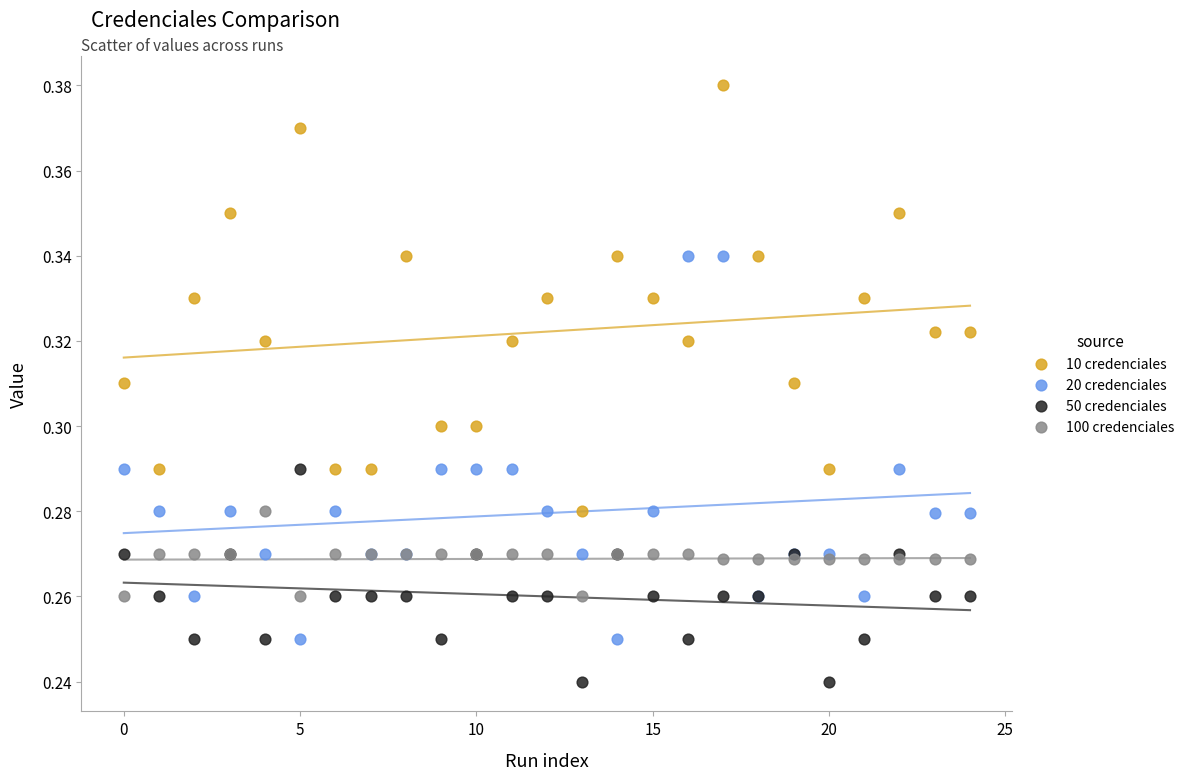

Which series has the widest spread of Y values?

10 credenciales